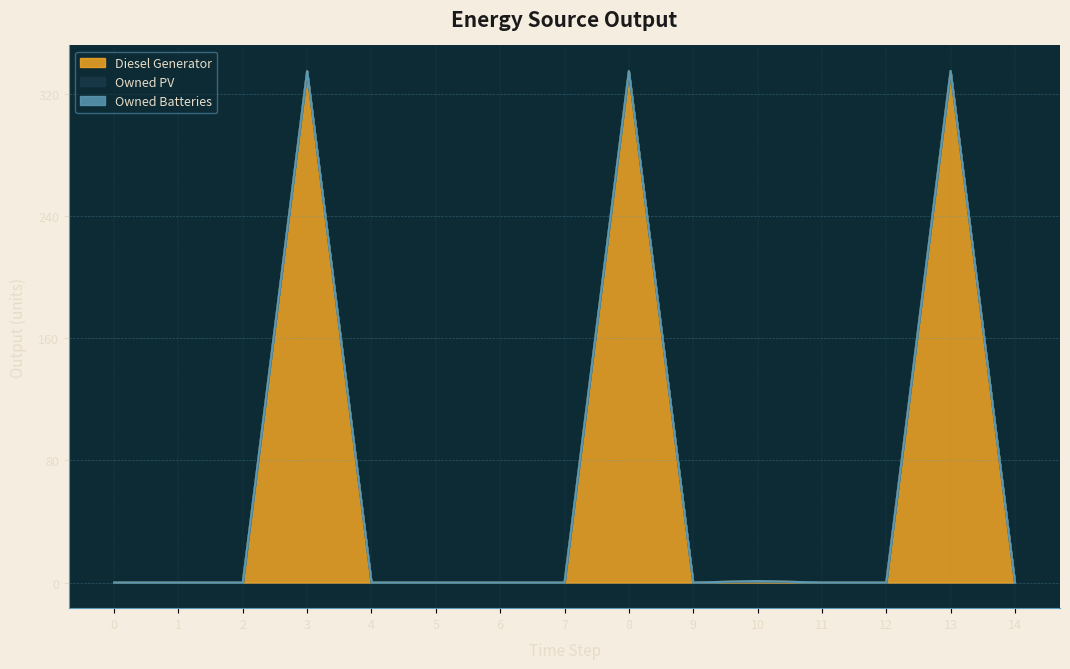

True or false: Owned PV and Owned Batteries cross at least once.

False